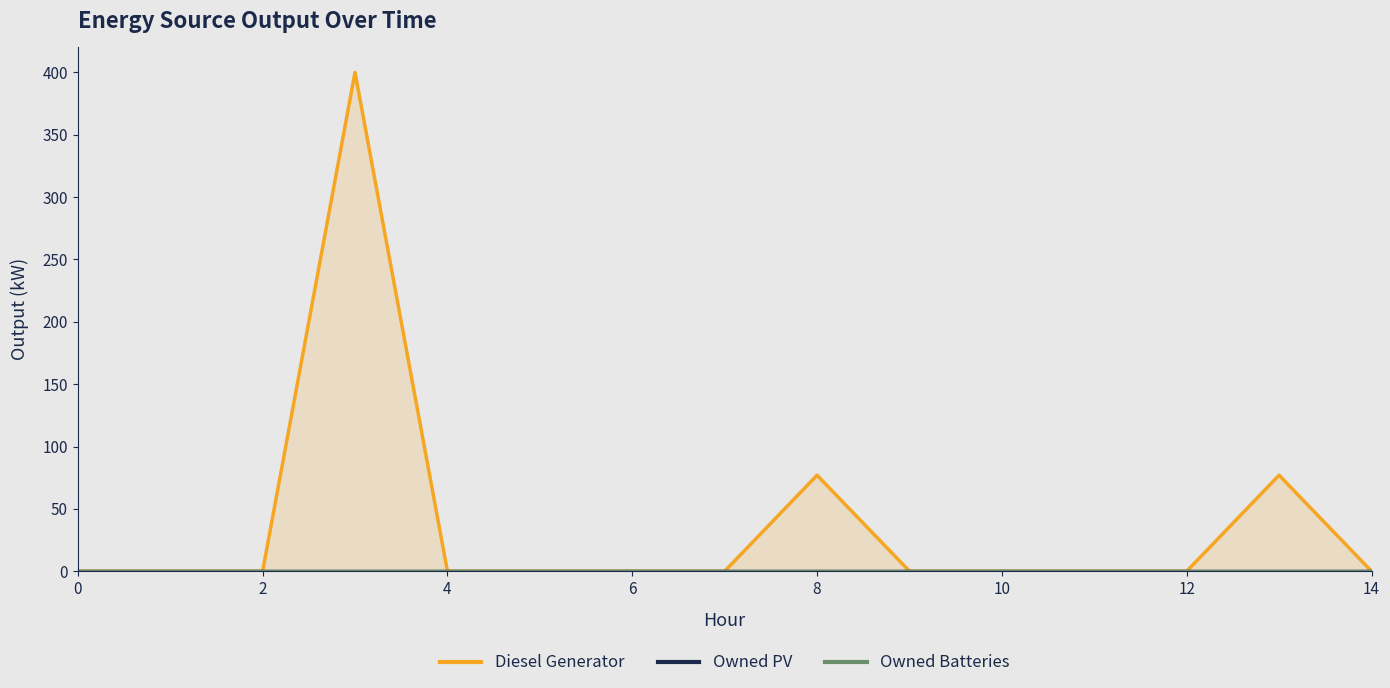

The Diesel Generator series shows -275.5 at 8. True or false?

False